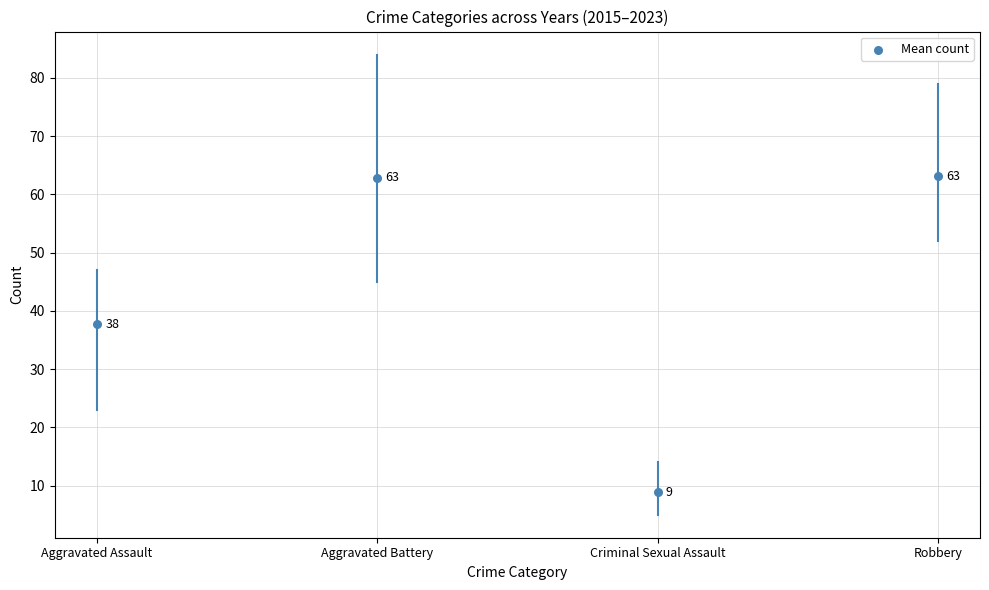

What is the average Y value?

43.1